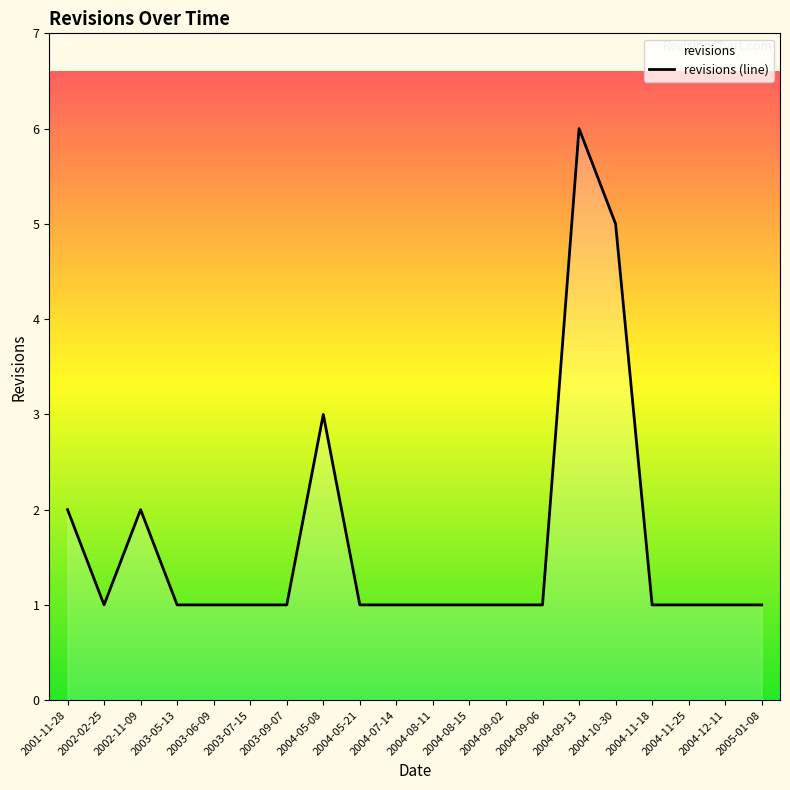

Rank the categories by value from highest to lowest.

2004-09-13, 2004-10-30, 2004-05-08, 2001-11-28, 2002-11-09, 2002-02-25, 2003-05-13, 2003-06-09, 2003-07-15, 2003-09-07, 2004-05-21, 2004-07-14, 2004-08-11, 2004-08-15, 2004-09-02, 2004-09-06, 2004-11-18, 2004-11-25, 2004-12-11, 2005-01-08